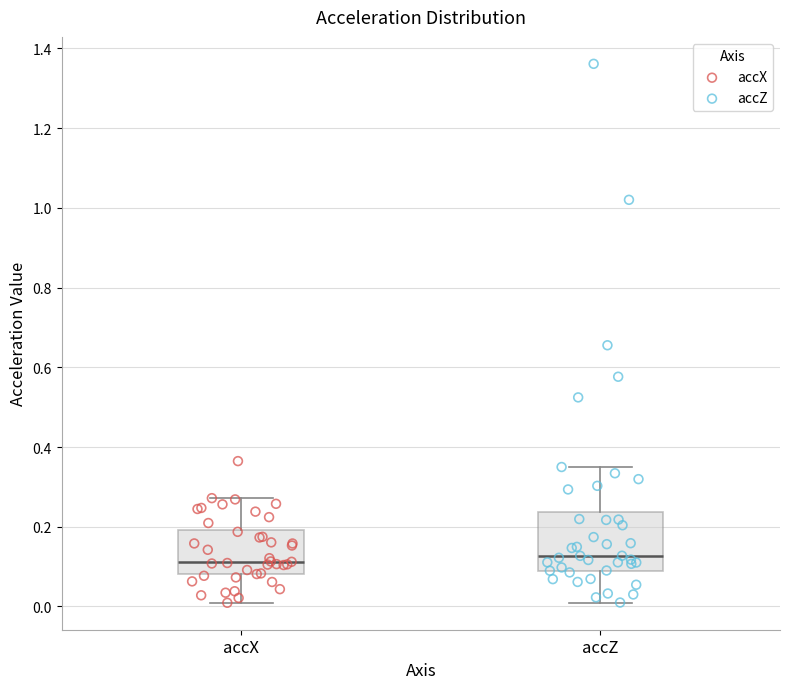

Reading left to right, read every box against the y-axis: the position of its median line, the range the box covers, and the ends of its whiskers. The values are not printed on the chart, so give them approximately, as read against the axis.

accX: median 0.12, box 0.08 to 0.20, whiskers 0.00 to 0.28
accZ: median 0.12, box 0.10 to 0.24, whiskers 0.00 to 0.34